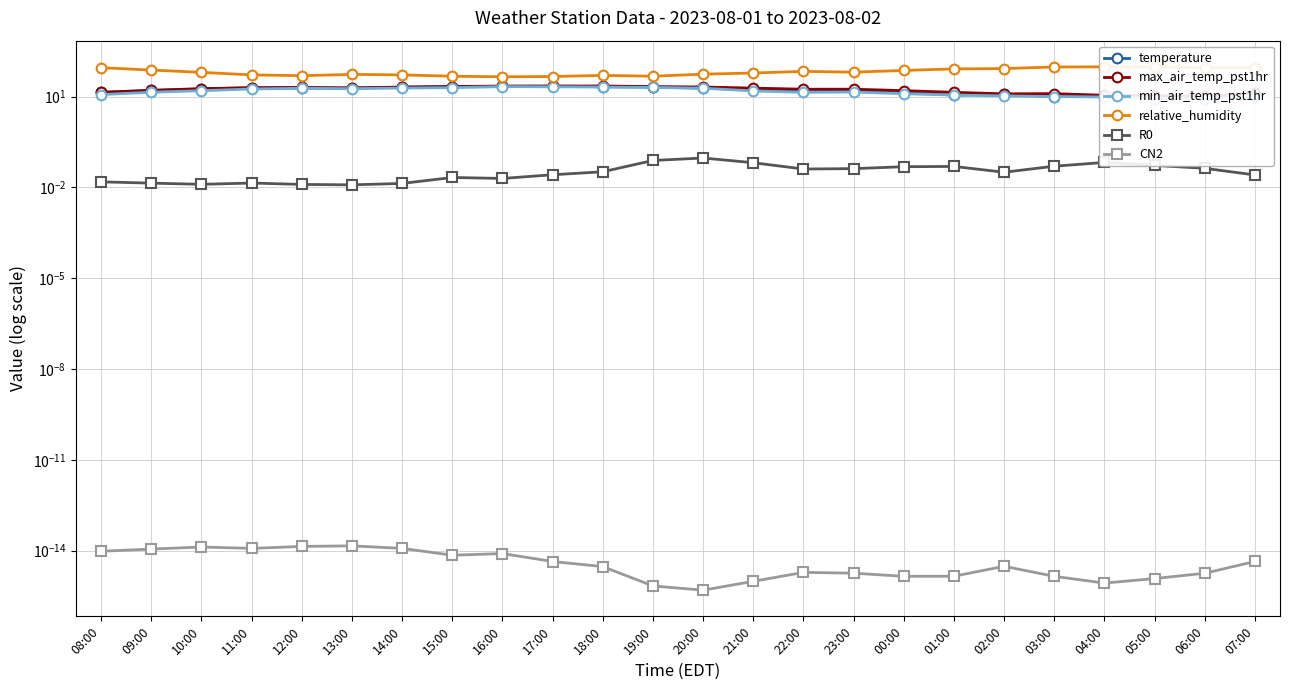

True or false: temperature and relative_humidity intersect in this chart.

False